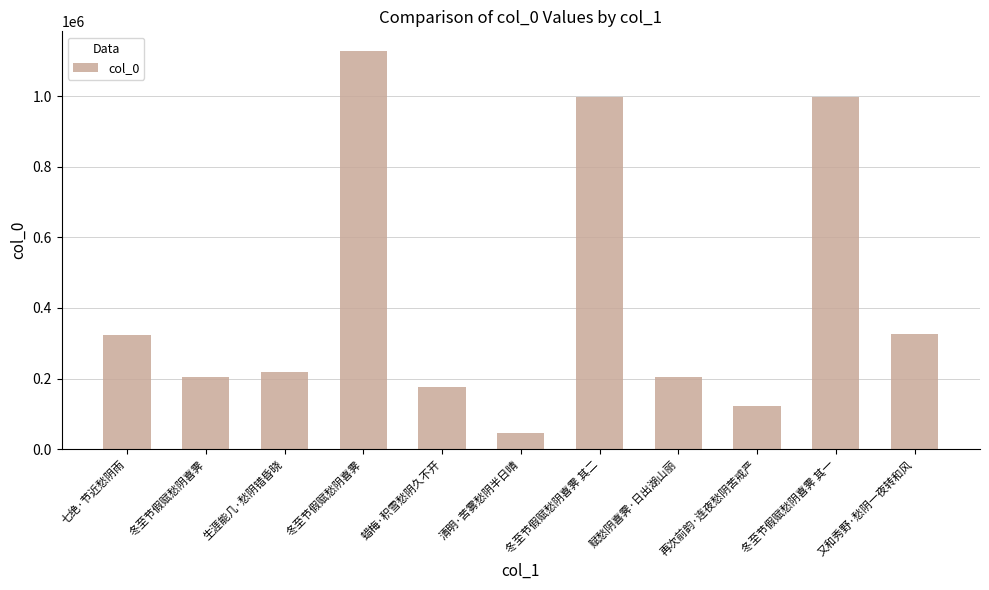

Reading left to right, what are all the values shown in this chart?

七绝·节近愁阴雨=323067	冬至节假赋愁阴喜霁=204689	生涯能几·愁阴错昏晓=219159	冬至节假赋愁阴喜霁=1127125	蜡梅·积雪愁阴久不开=175471	清明·苦雾愁阴半日晴=44496	冬至节假赋愁阴喜霁 其二=997686	赋愁阴喜霁·日出湖山丽=204690	再次前韵·连夜愁阴苦戒严=121903	冬至节假赋愁阴喜霁 其一=997685	又和秀野·愁阴一夜转和风=327377